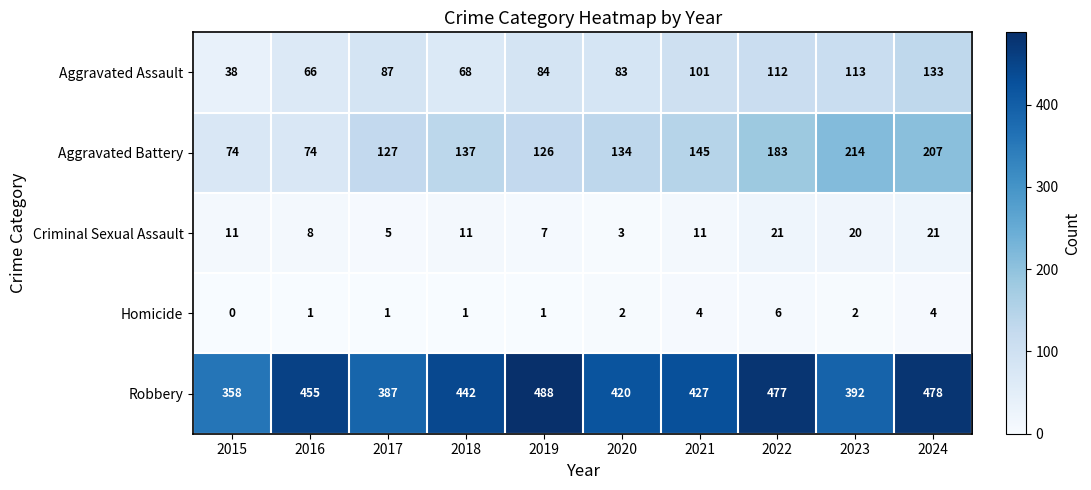

Which series changed the most between 2020 and 2021?

Aggravated Assault